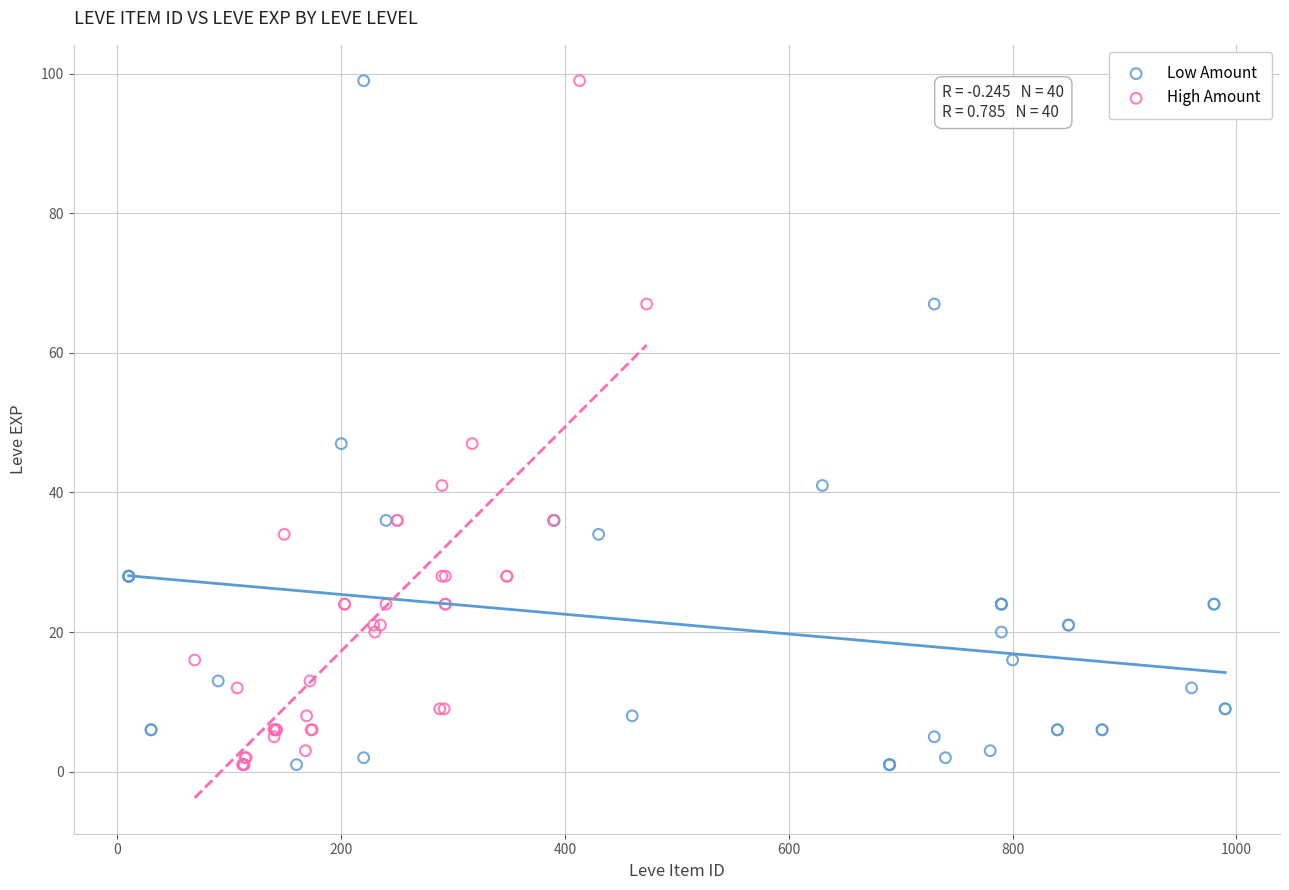

What are all the series names shown in the legend?

Low Amount, High Amount